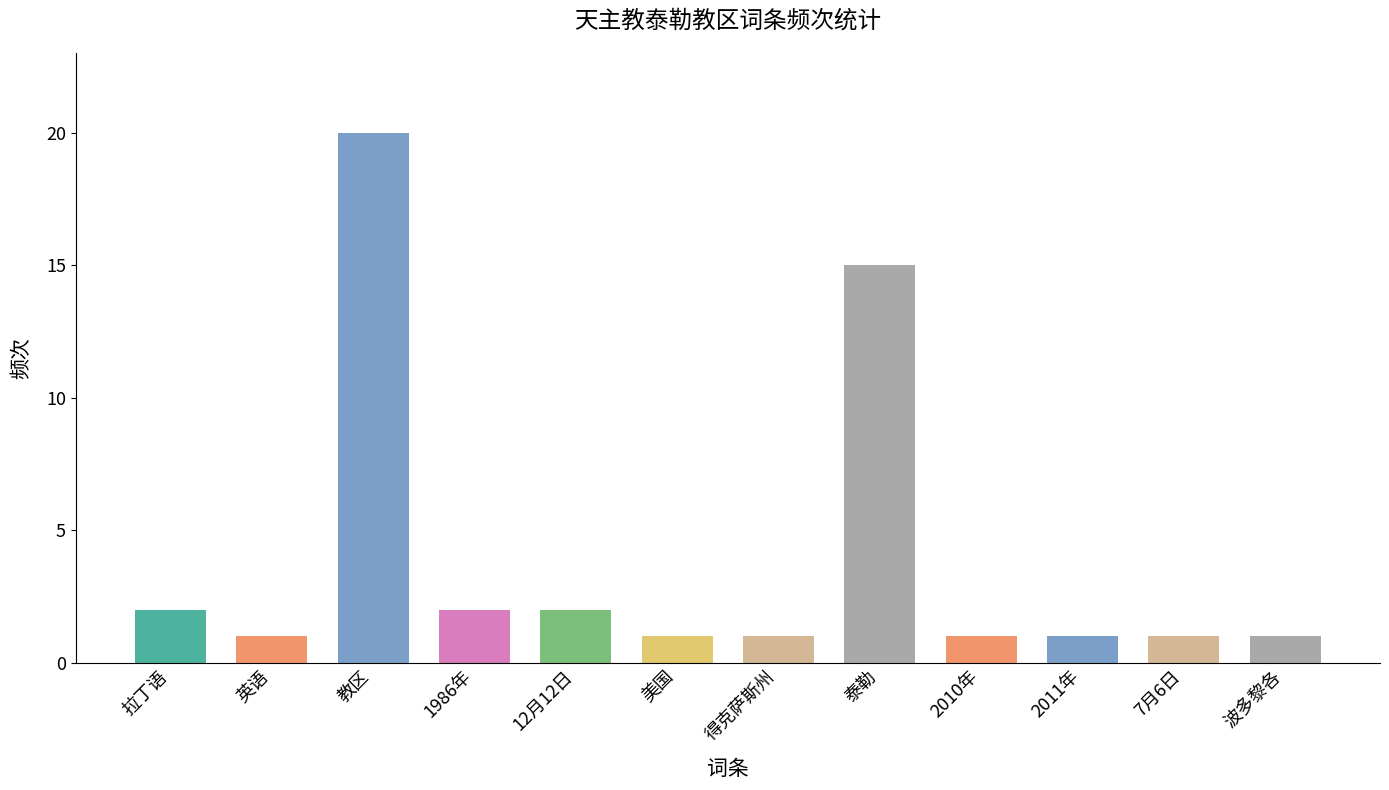

How many bars are there in total?

12